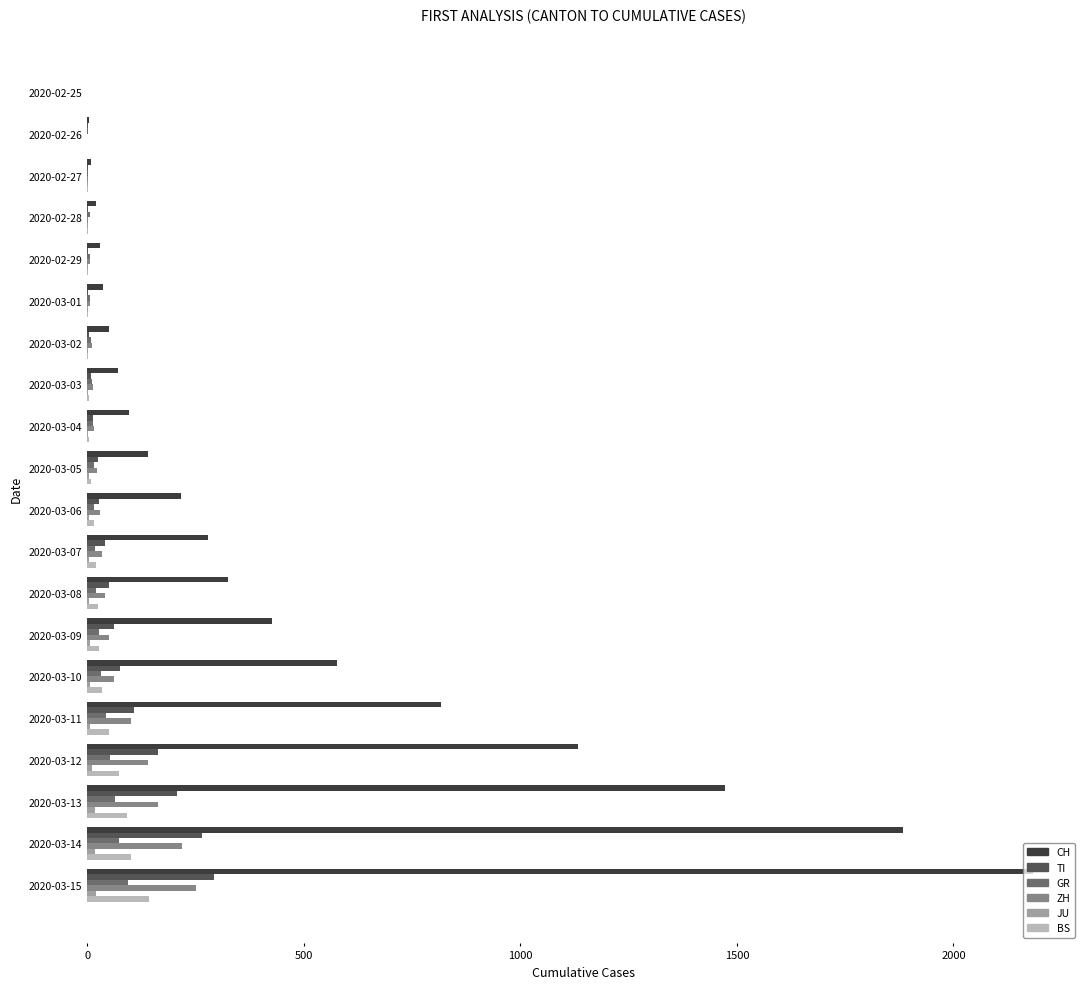

What is the greatest value displayed?

2183